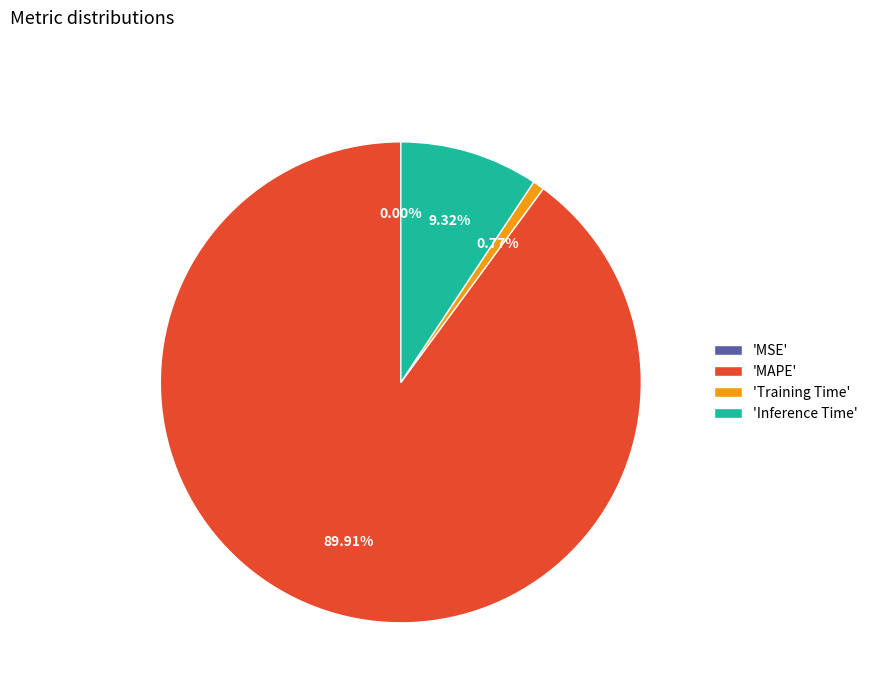

Do 'Inference Time' and 'MAPE' together represent more than half of the pie?

Yes